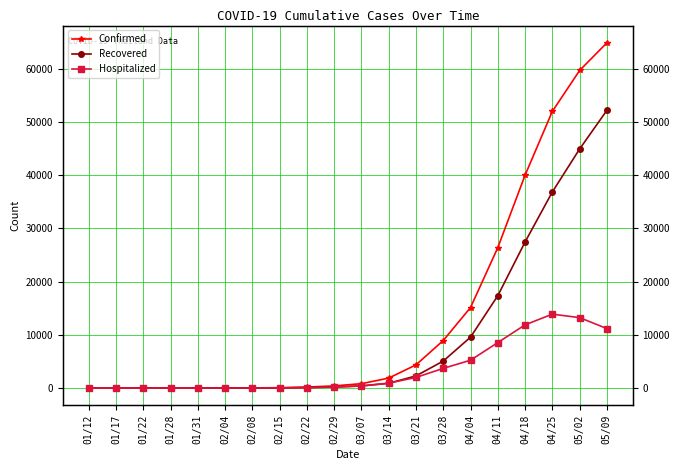

Reading right to left, extract all data points from this chart.

Confirmed: 64889	59687	52001	40004	26384	15135	8938	4359	1875	827	411	188	75	32	25	19	14	4	2	1
Recovered: 52191	44927	36855	27450	17354	9567	5075	2287	900	411	190	101	35	11	10	8	6	2	0	0
Hospitalized: 11188	13244	13891	11883	8549	5234	3703	2003	925	388	211	81	39	22	15	11	8	2	2	1